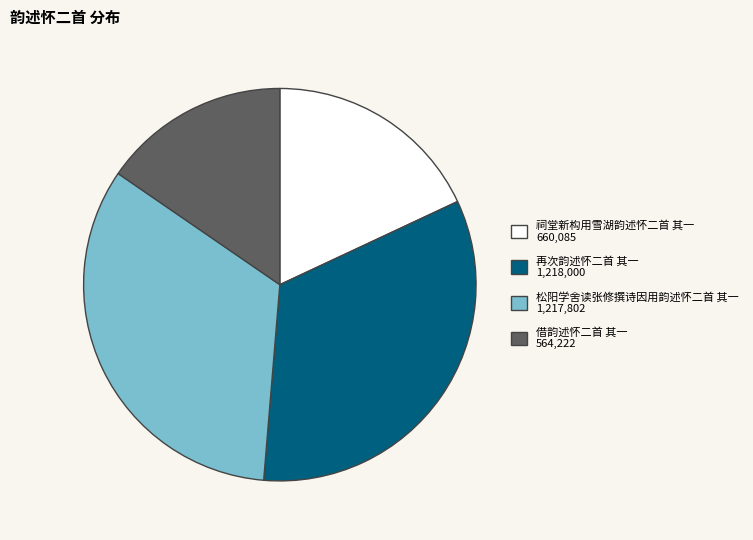

Combined, do 再次韵述怀二首 其一 and 祠堂新构用雪湖韵述怀二首 其一 account for over 50%?

Yes